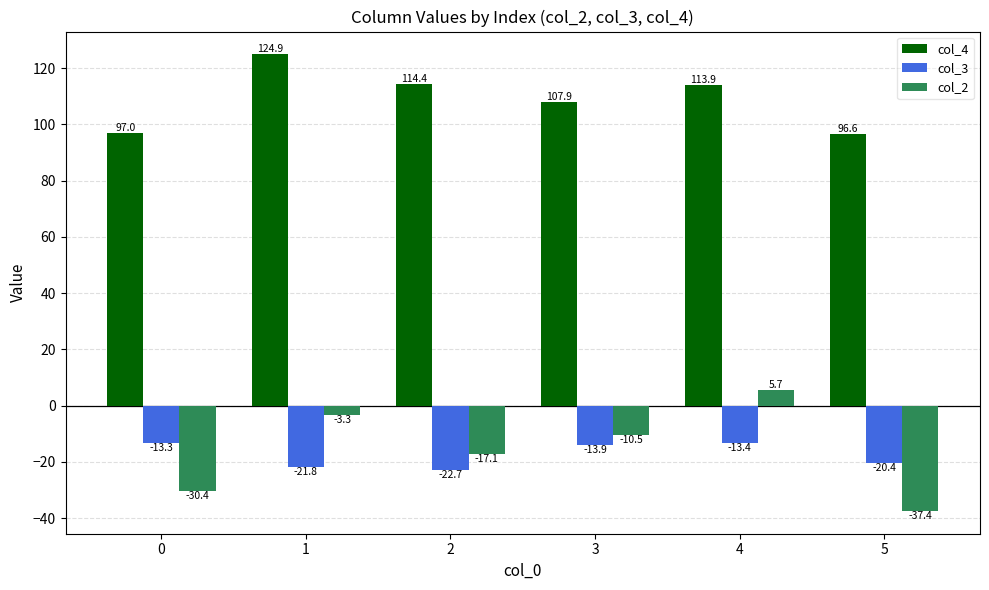

Reading right to left, transcribe all the data shown in this chart.

col_4: 96.6	113.9	107.9	114.4	124.9	97.0
col_3: -20.4	-13.4	-13.9	-22.7	-21.8	-13.3
col_2: -37.4	5.7	-10.5	-17.1	-3.3	-30.4